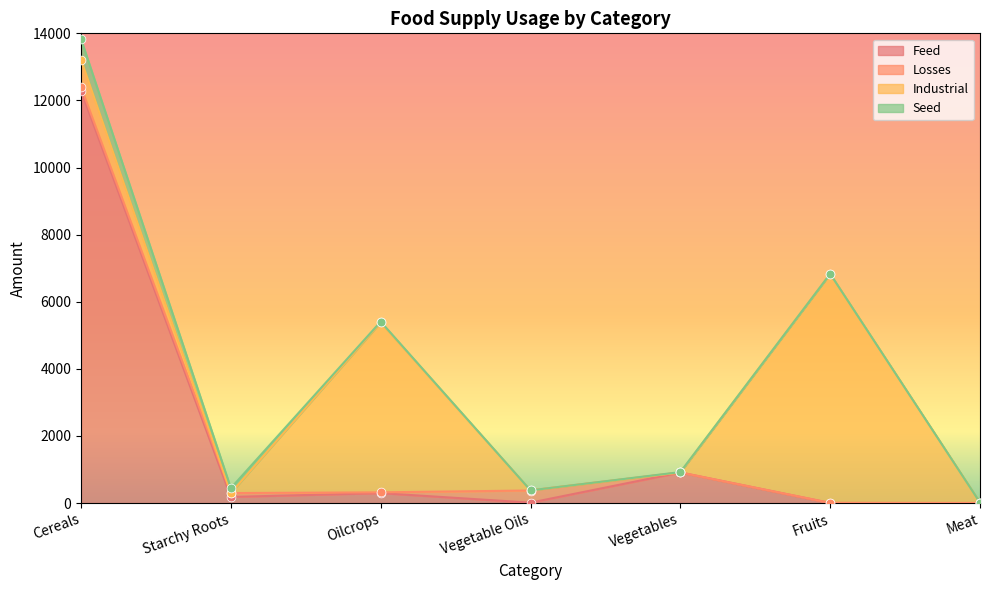

Which series contains the highest Y value?

Feed